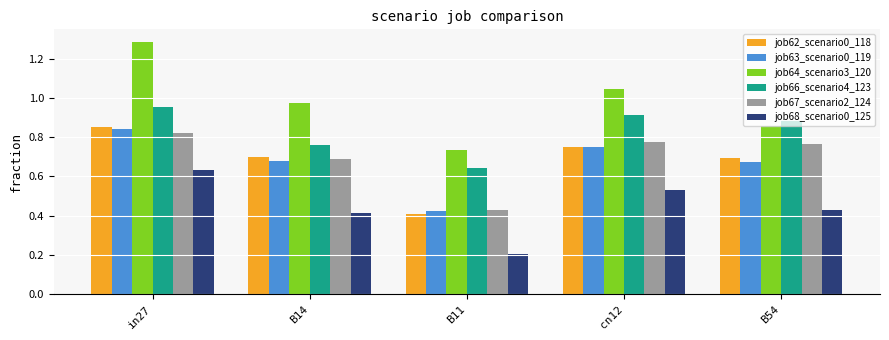

What is the sum of all job67_scenario2_124 values?

3.5